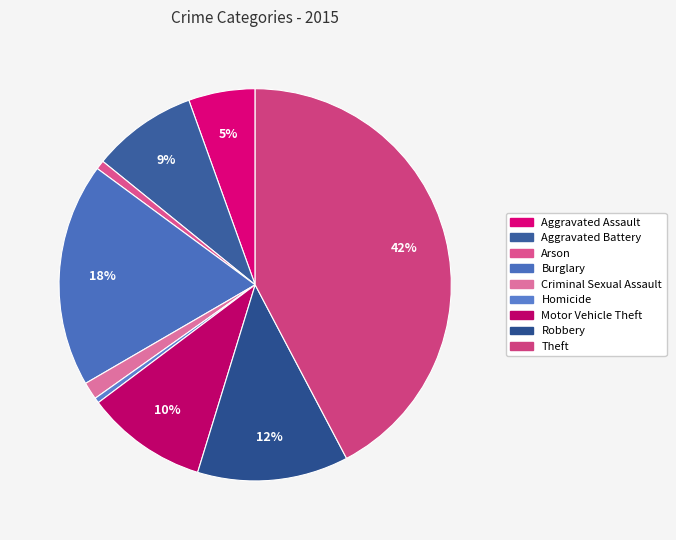

How many slices are in this pie chart?

9